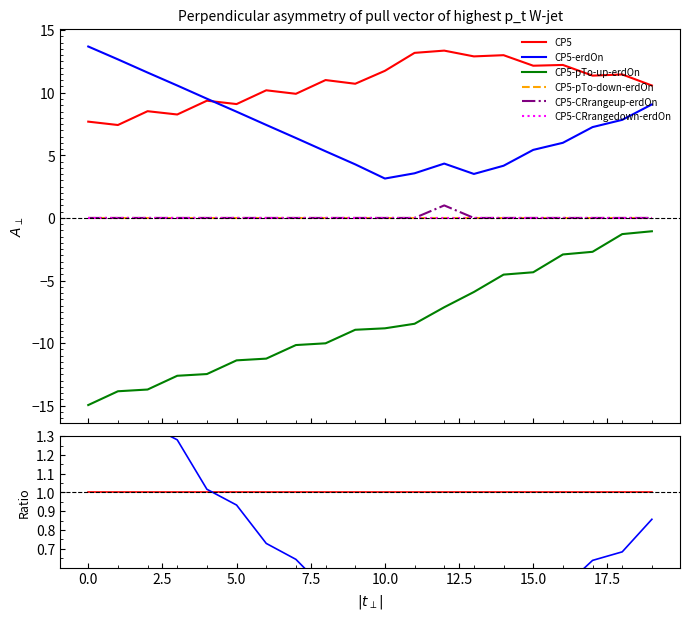

True or false: CP5-CRrangeup-erdOn has a value of -0.0 at 17.

False